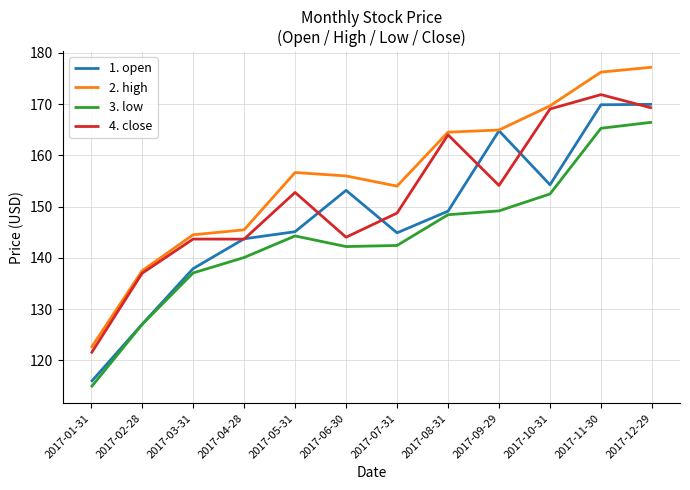

What is the minimum value shown in the chart?

114.8